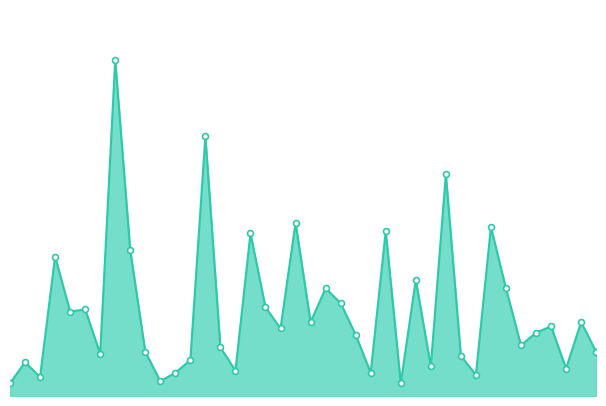

Is this an area chart (filled region under the line)?

Yes